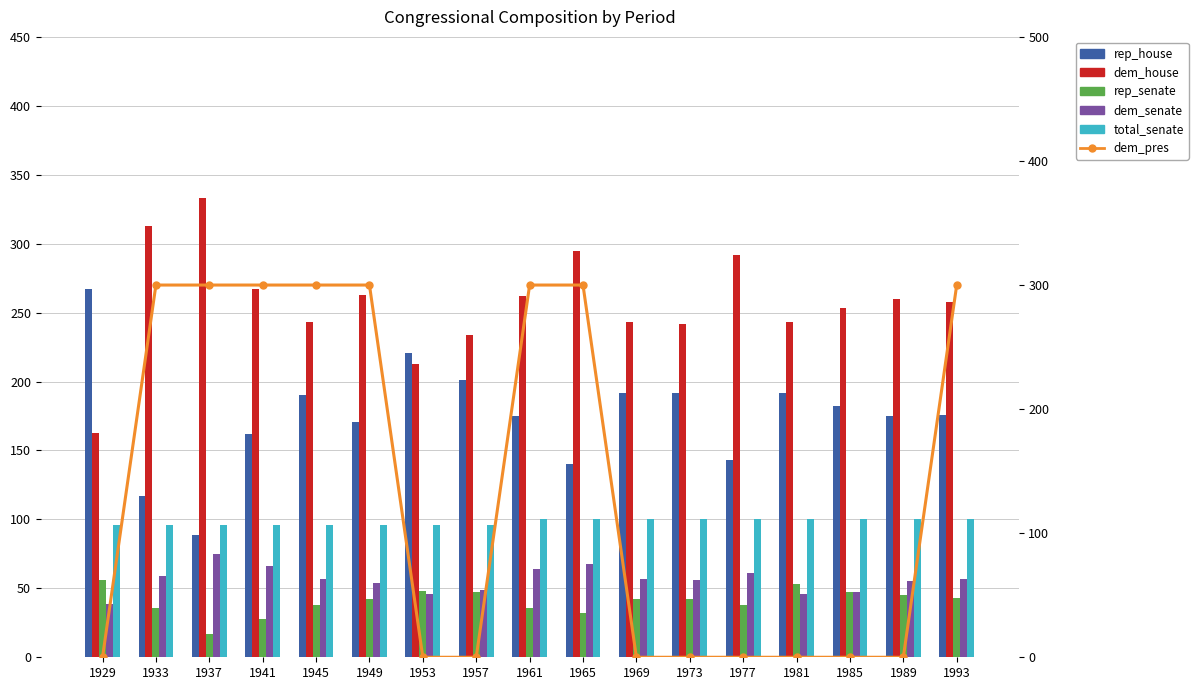

What are all the series names shown in the legend?

rep_house, dem_house, rep_senate, dem_senate, total_senate, dem_pres